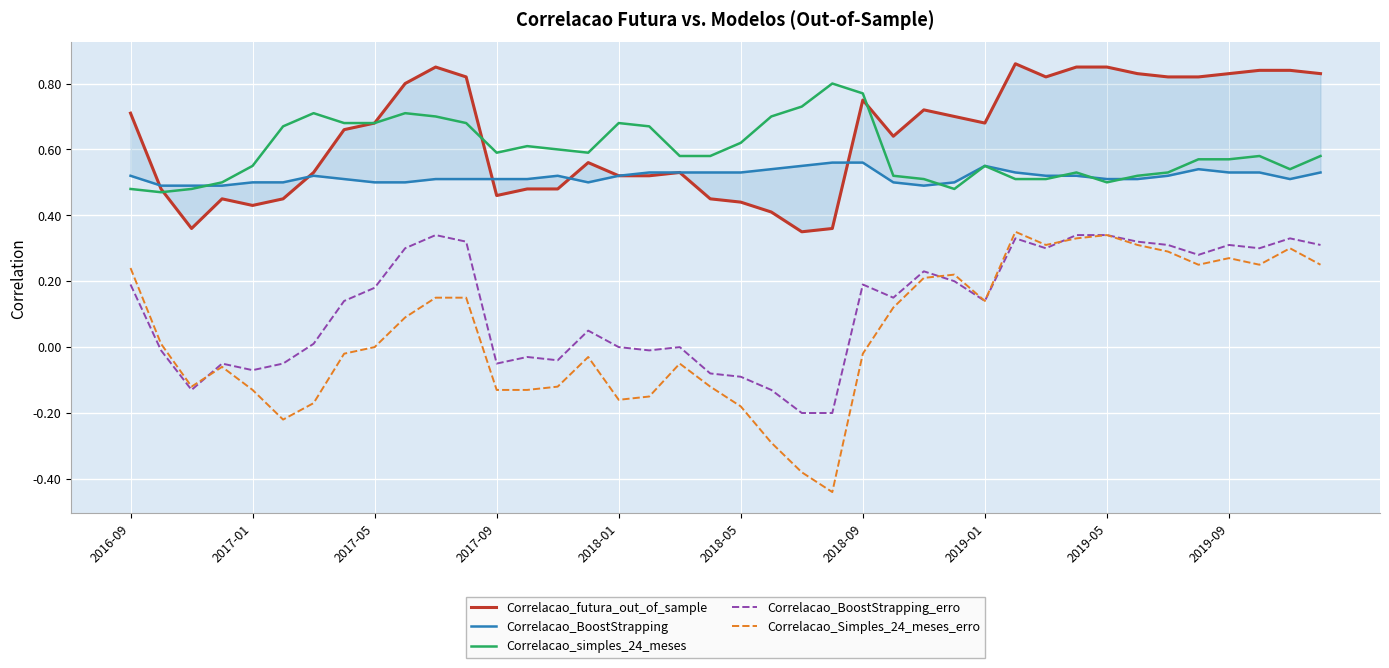

What is the total value across all series at 25?

1.9